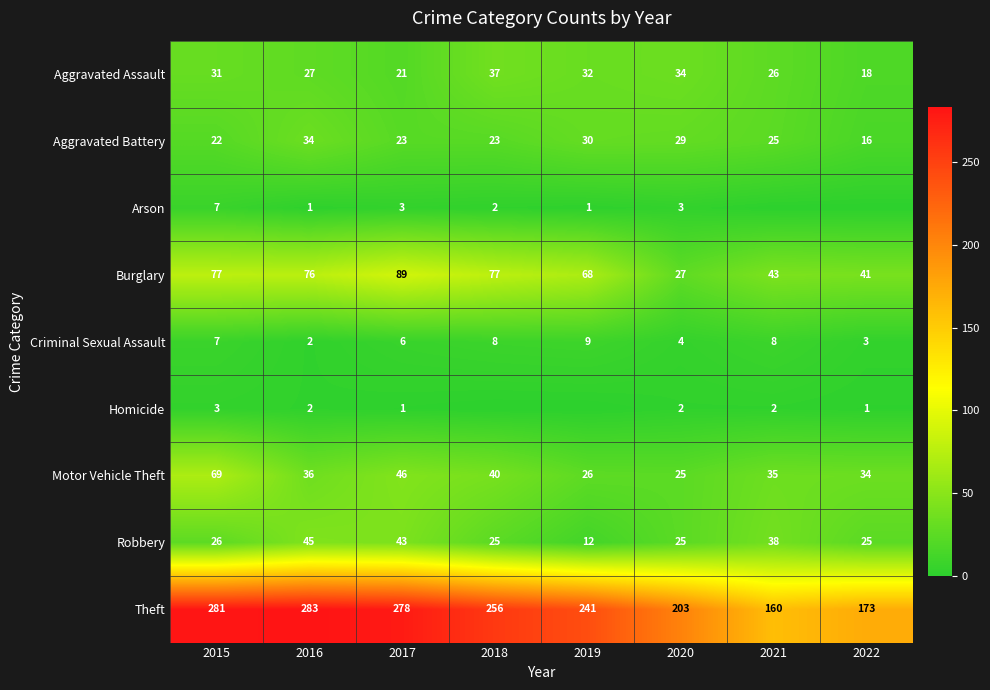

What is the difference between the Burglary values at 2022 and 2015?

36